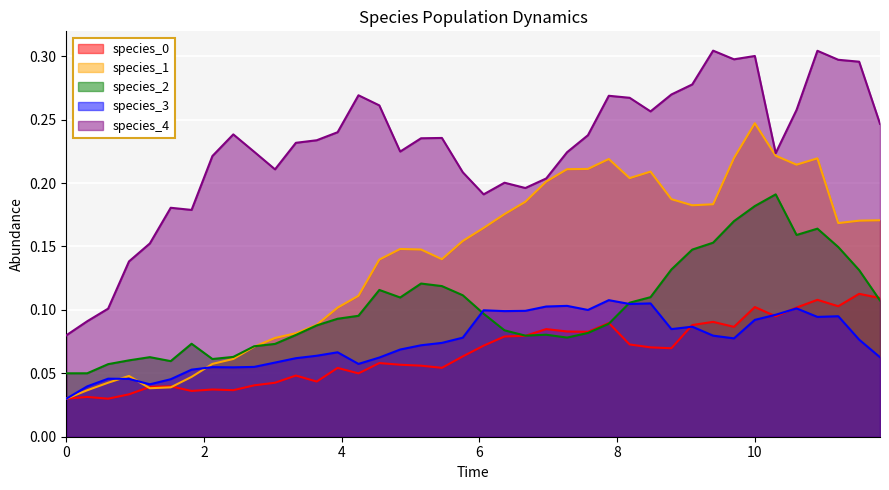

Count the number of data series in this chart.

5